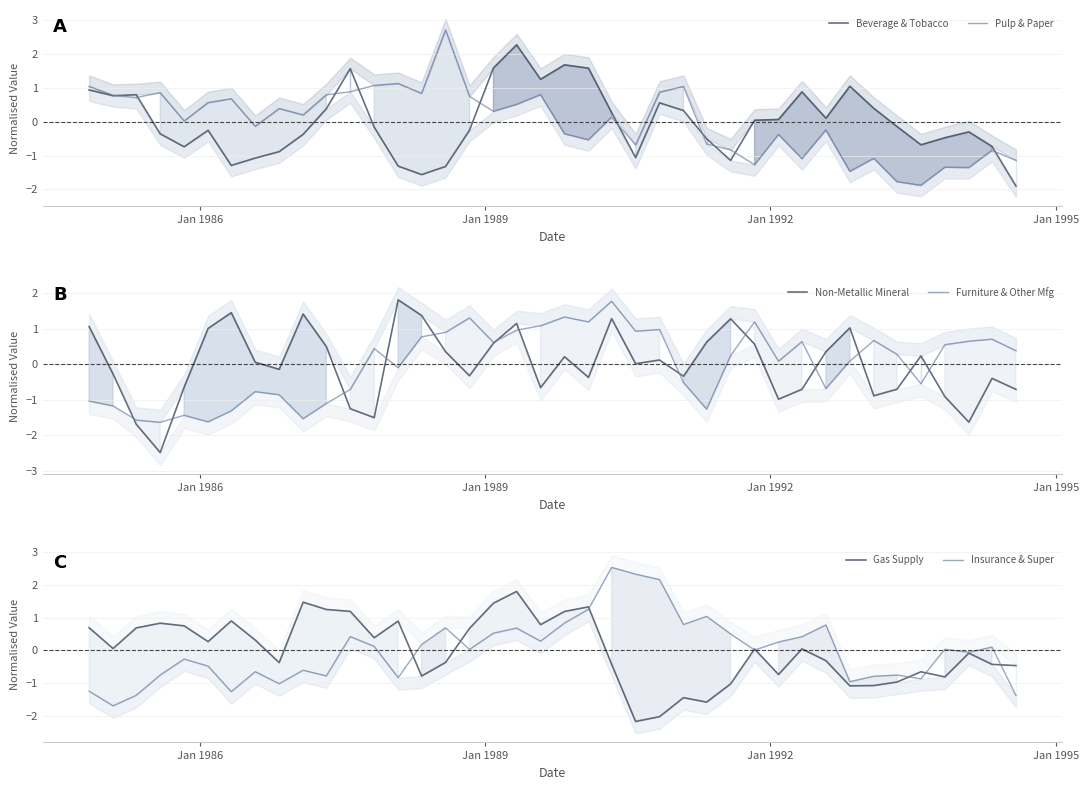

What is the lowest value of the Gas Supply series?

-2.2